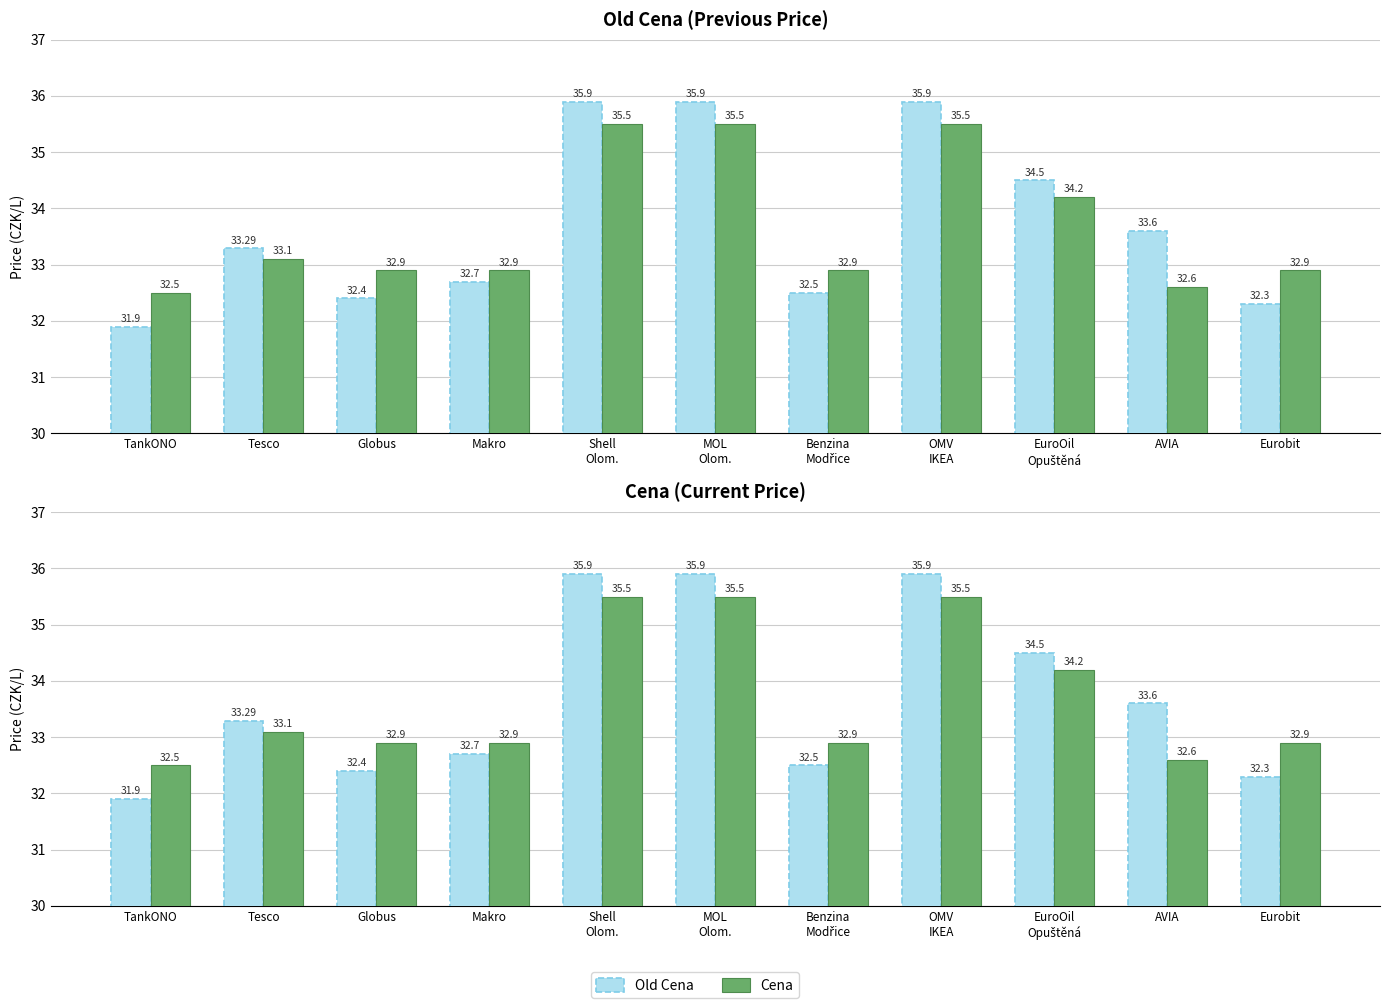

What is the minimum value shown in the chart?

31.9